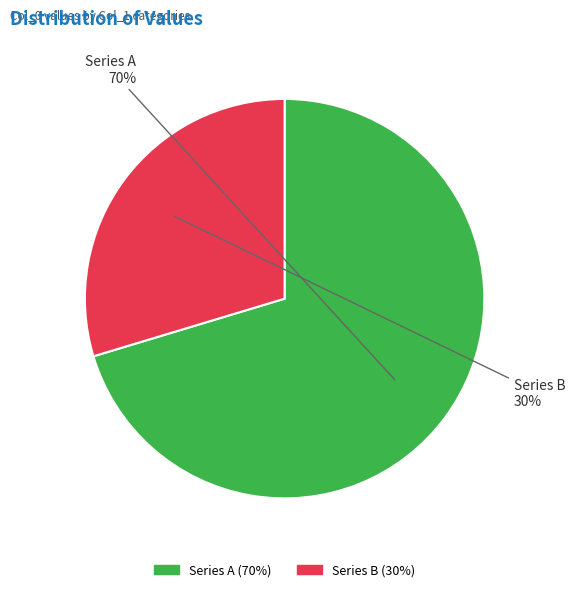

Which category has the smallest portion of the pie?

Series B